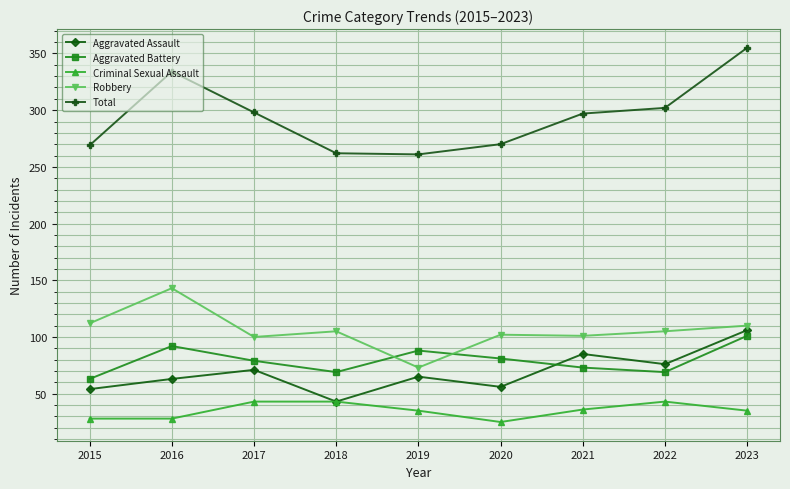

Which series has the widest spread of values?

Total